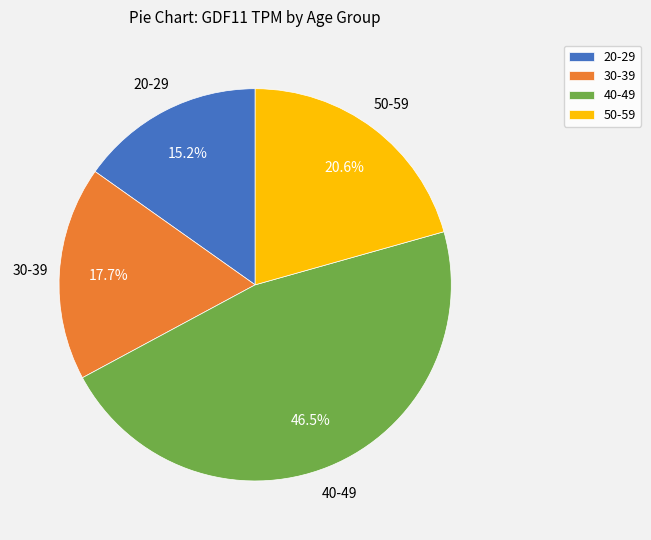

Is 20-29 the majority of the pie?

No